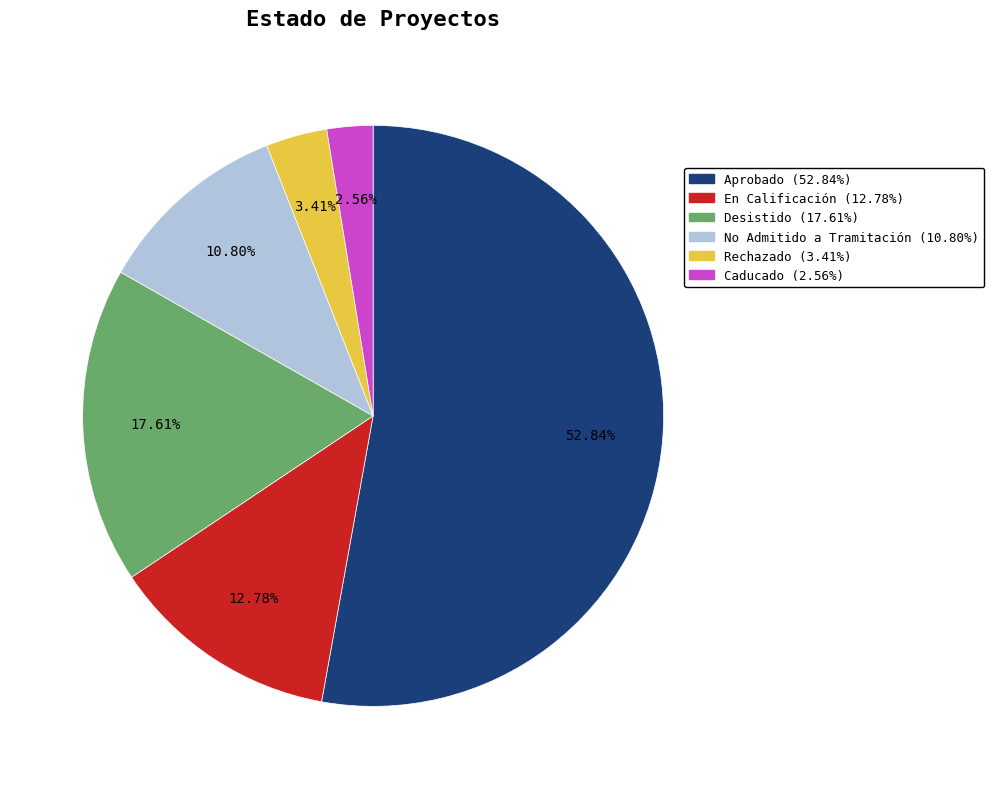

To the nearest percent, what percentage of the pie is Aprobado?

53%